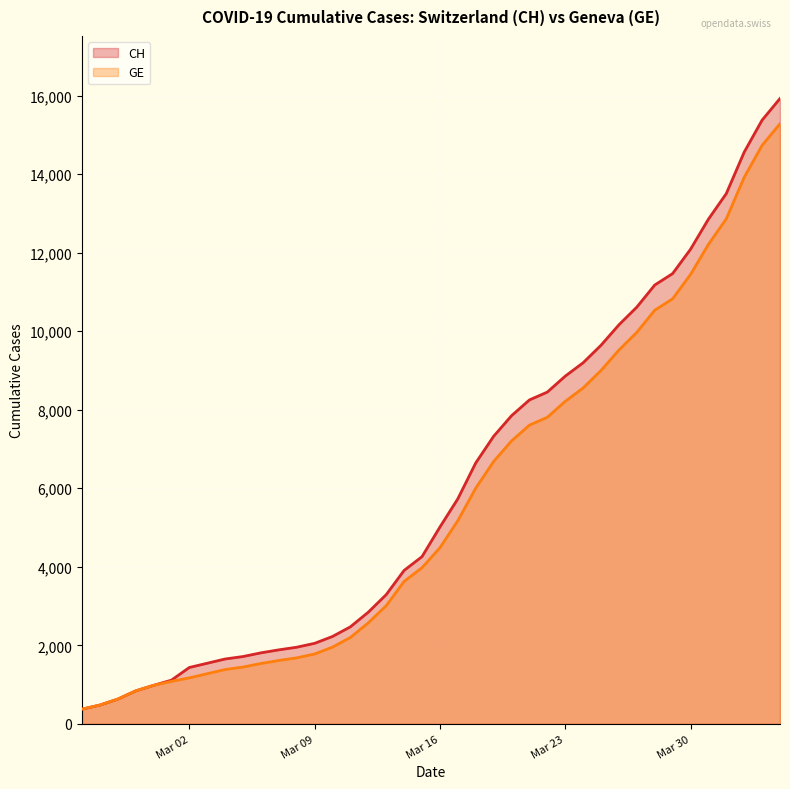

At which label does CH reach its peak?

2020-04-04